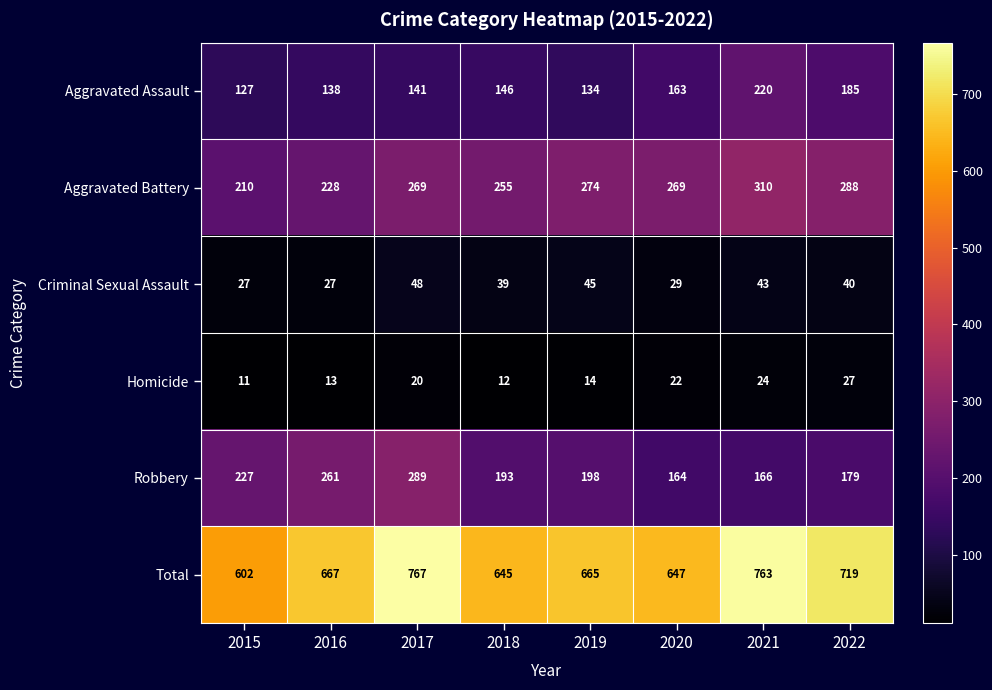

What is the sum of all Total values?

5475